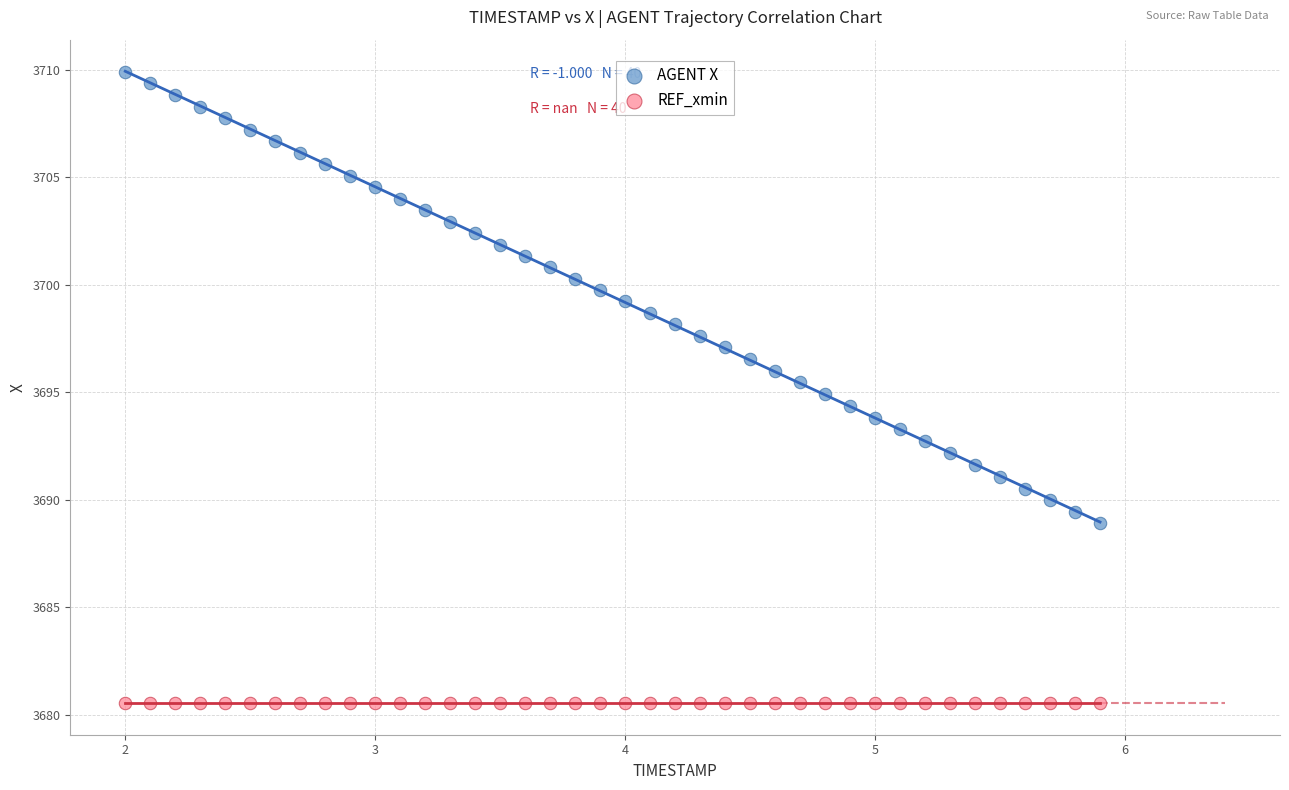

Which series contains the highest Y value?

AGENT X